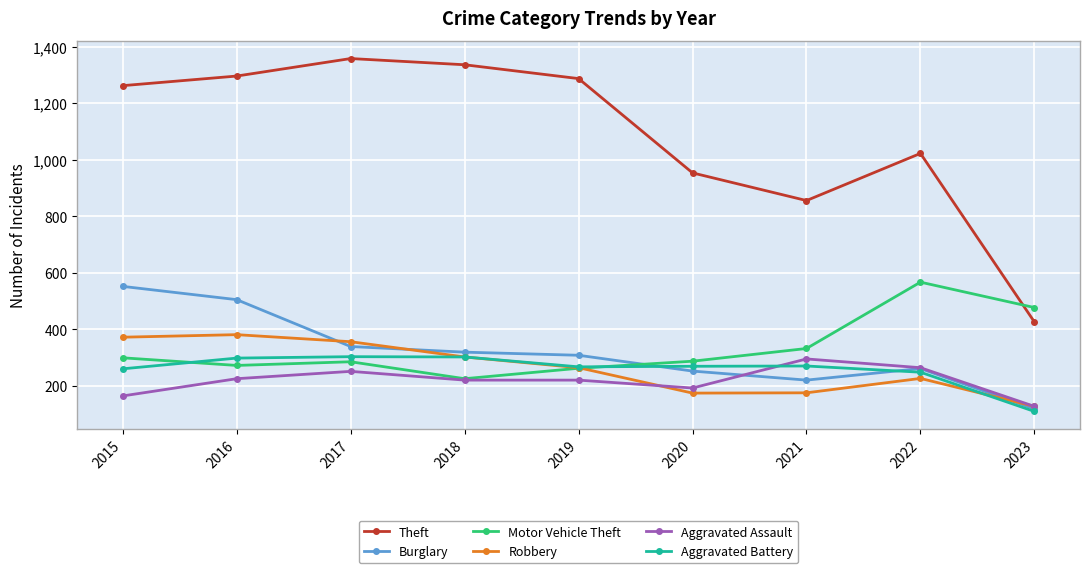

At which category does the chart reach its minimum across all series?

2023